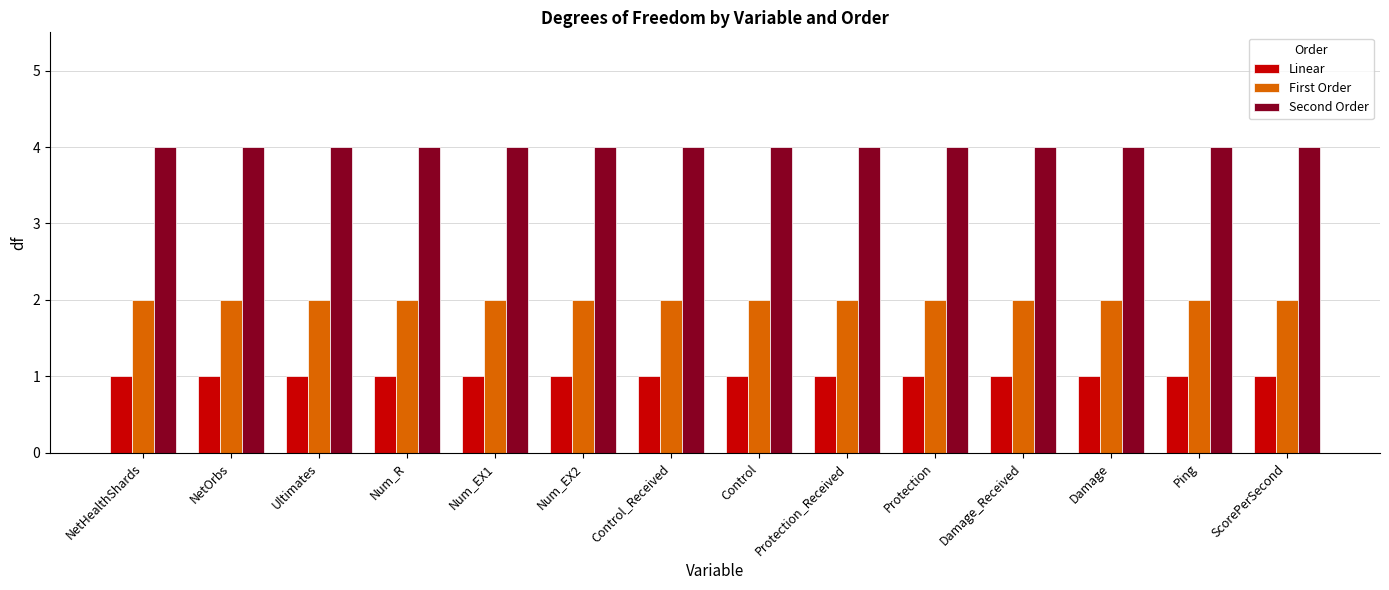

List the series in order of their peak value, highest first.

Second Order, First Order, Linear